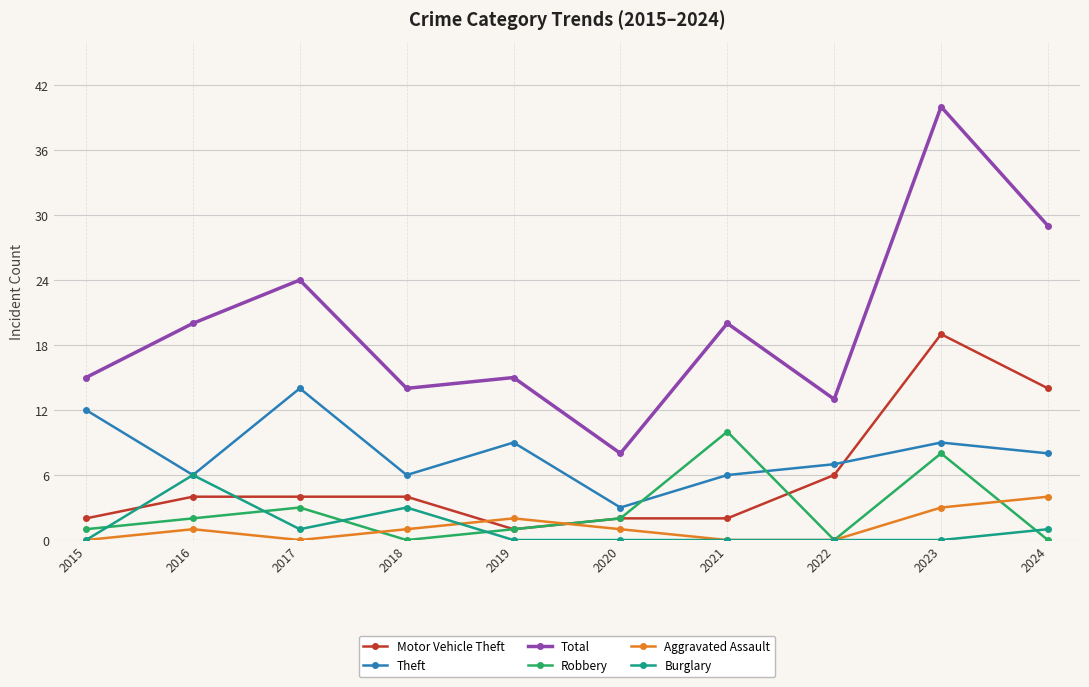

Between 2019 and 2021, which series saw the biggest shift?

Robbery